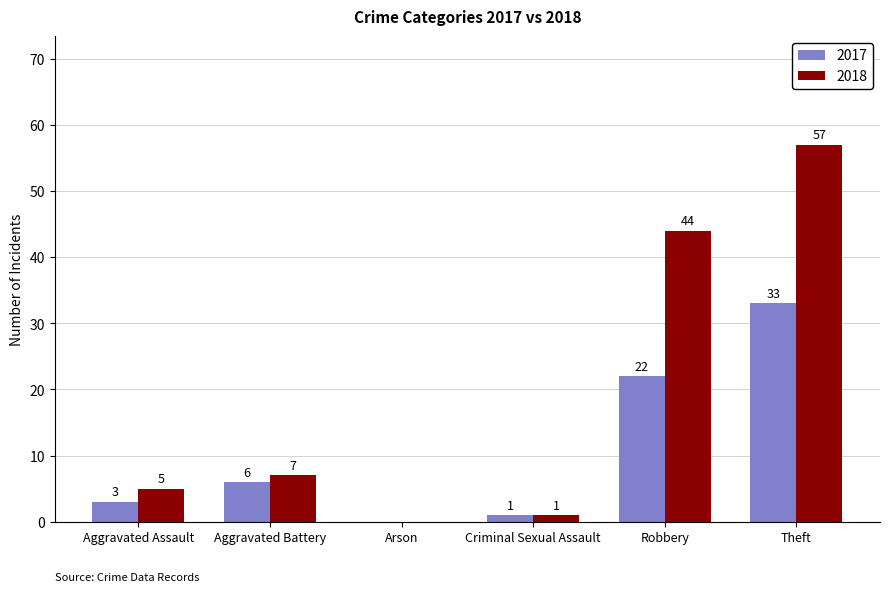

Is the value of 2017 at Aggravated Battery greater than the value of 2018 at Aggravated Battery?

No